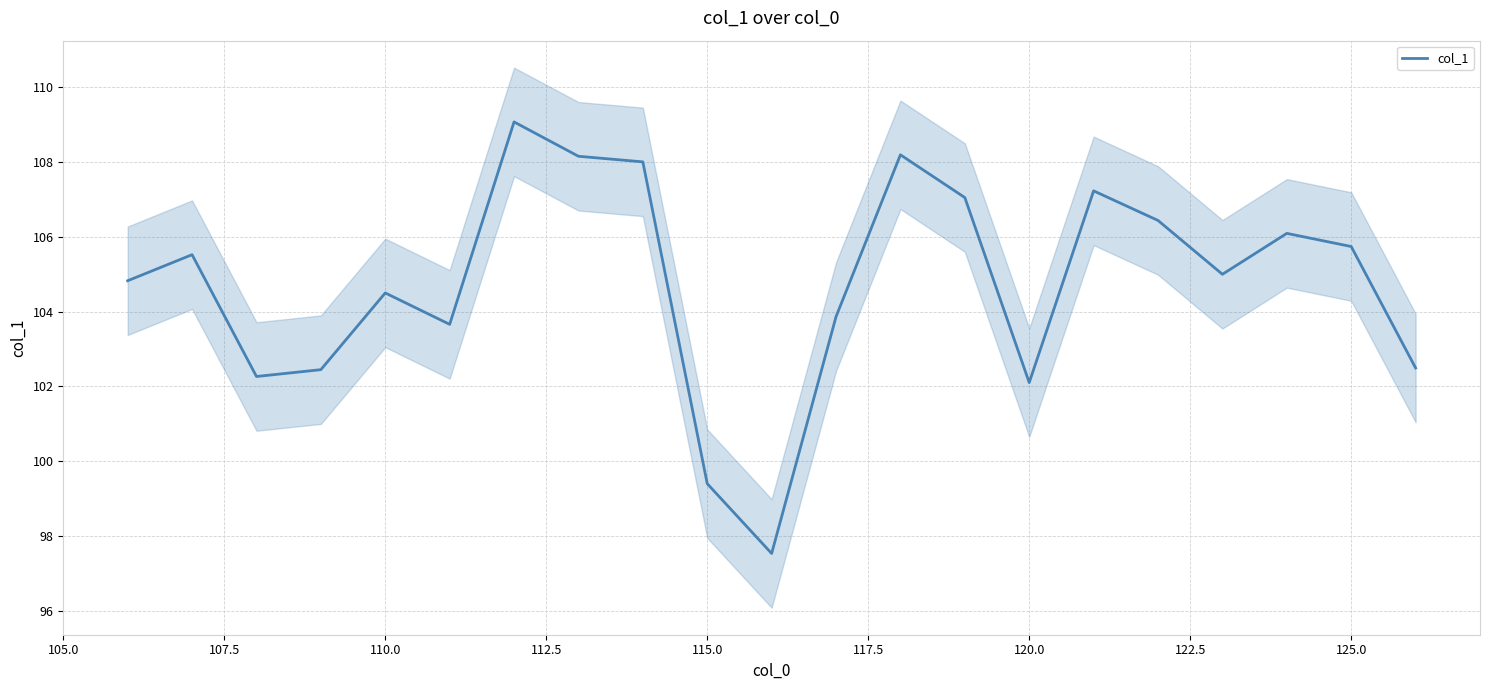

How many lines are shown in the chart?

1